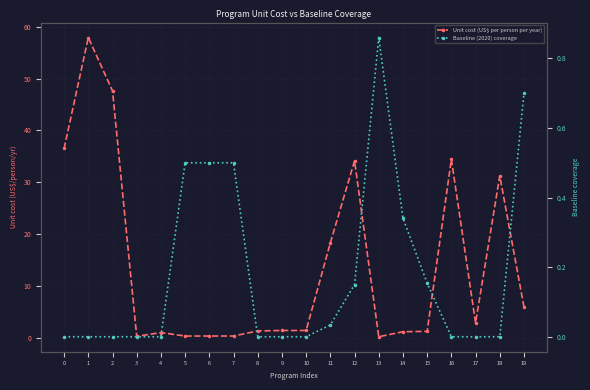

Rank the series by their maximum value, from highest to lowest.

Unit cost (US$ per person per year), Baseline (2020) coverage